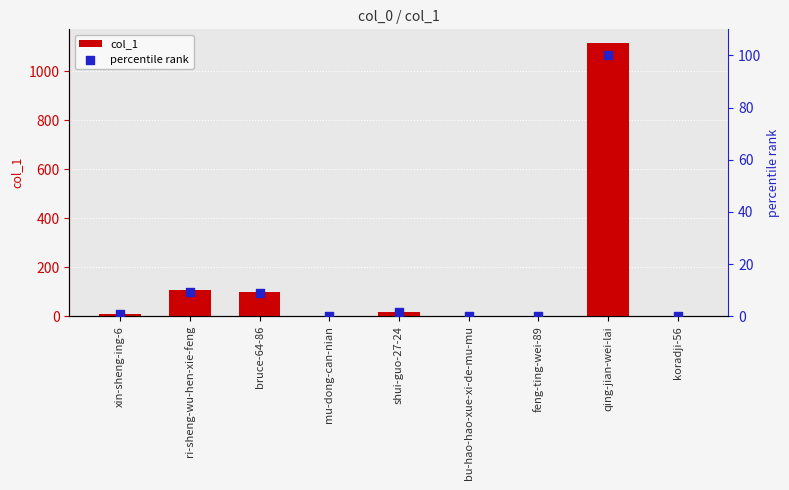

What is the total value across all series at bruce-64-86?

106.8